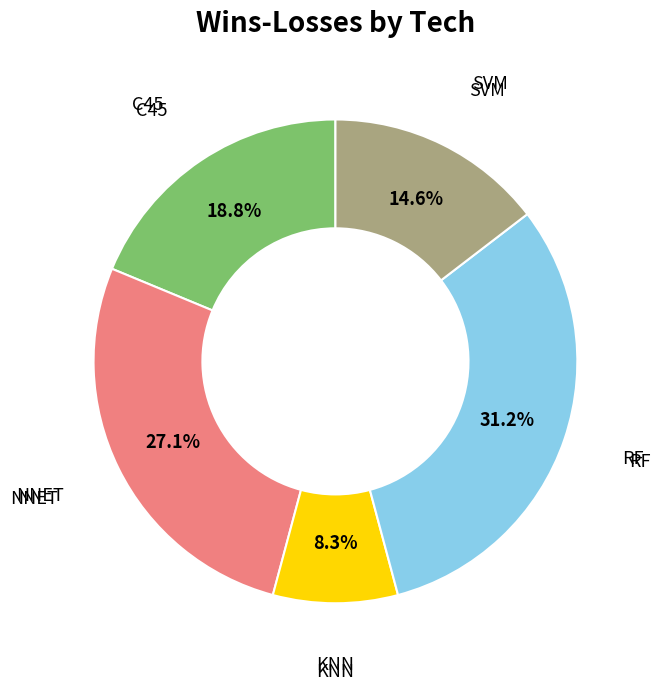

Which has a higher value, RF or SVM?

RF